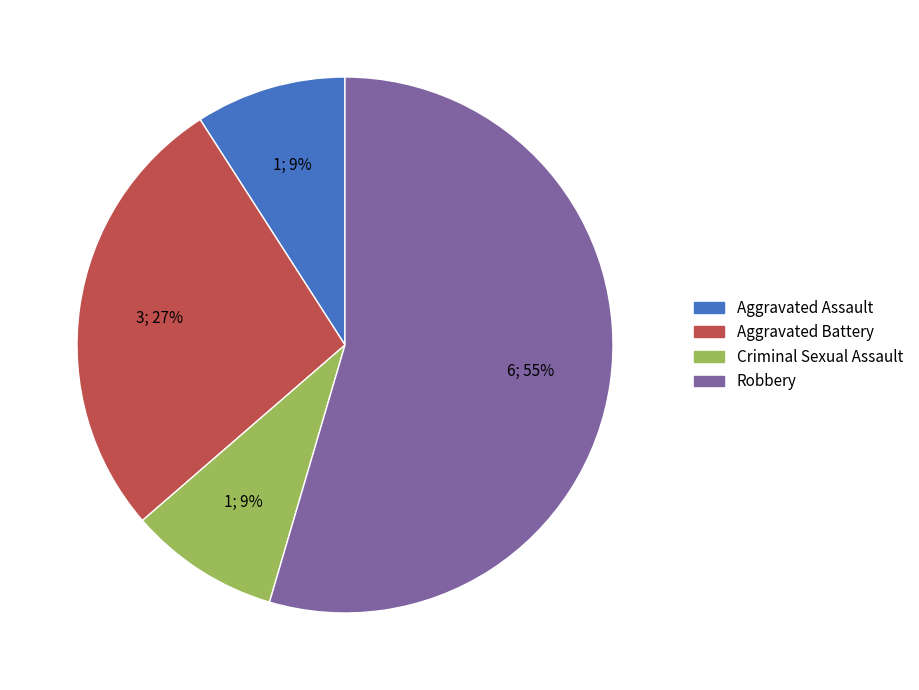

What is the largest slice in the pie chart?

Robbery